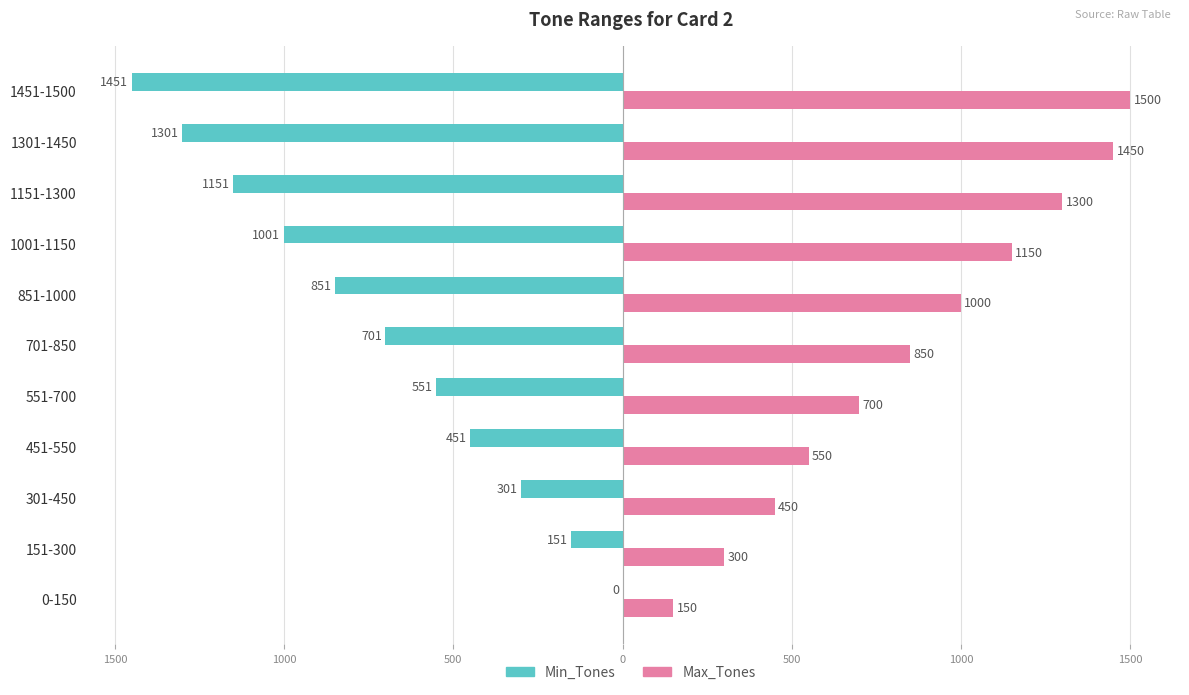

What are all the series names shown in the legend?

Min_Tones, Max_Tones